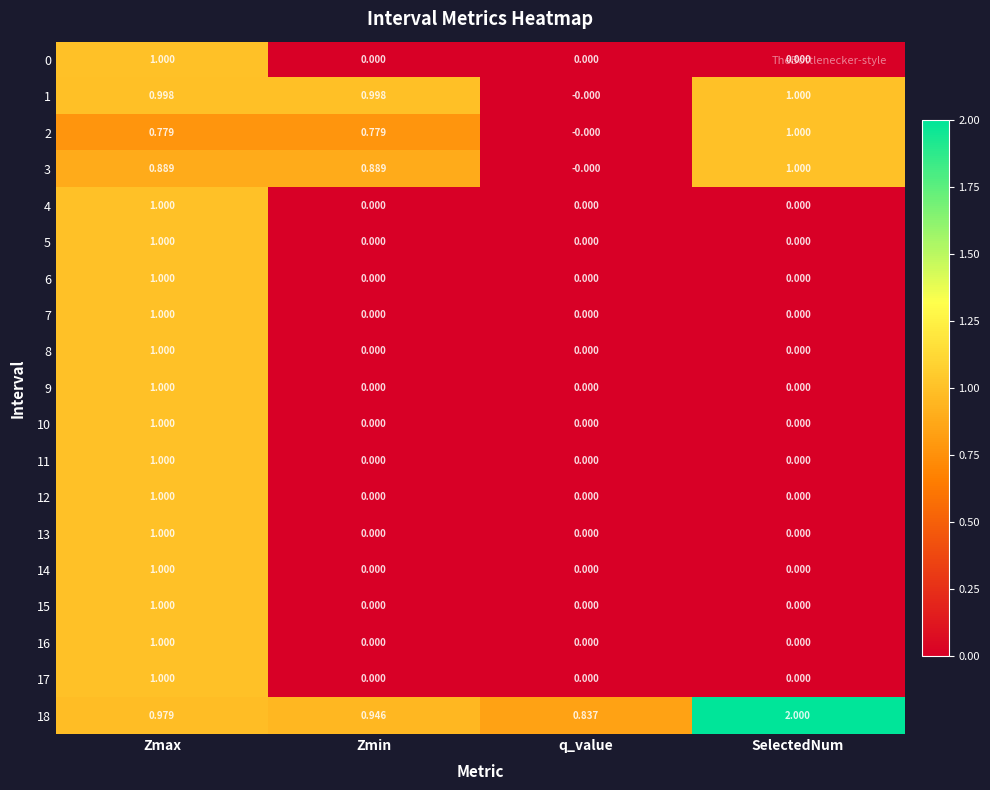

At which category does the chart reach its peak across all series?

SelectedNum